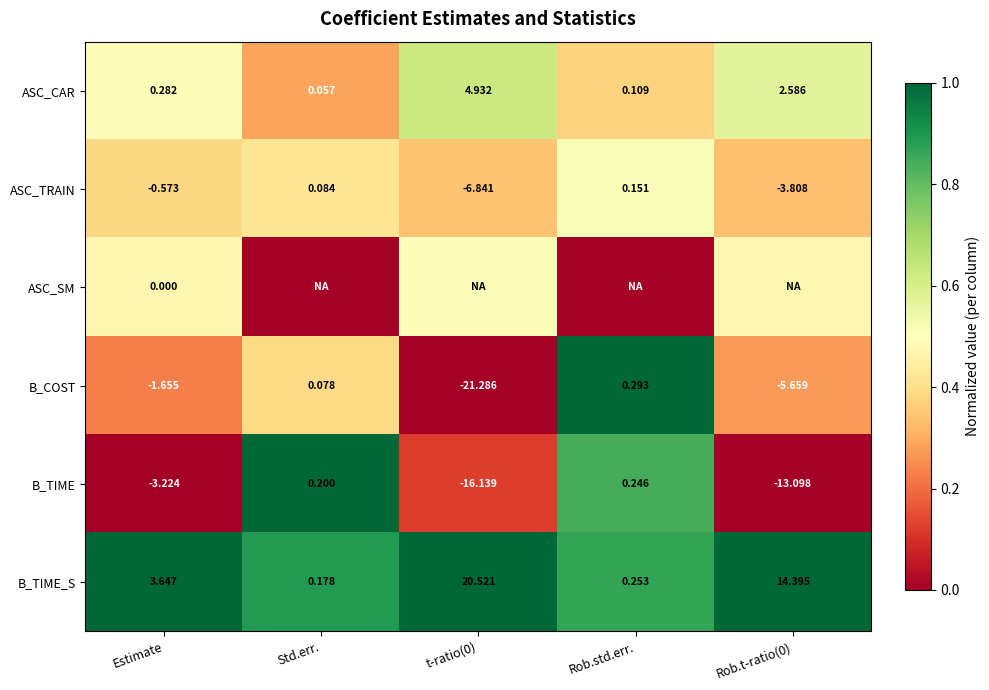

True or false: B_TIME_S has a value of 0.3 at t-ratio(0).

False